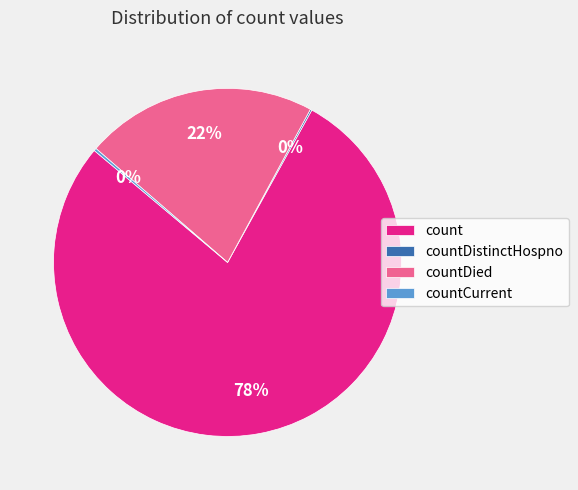

Which has a higher value, count or countDied?

count